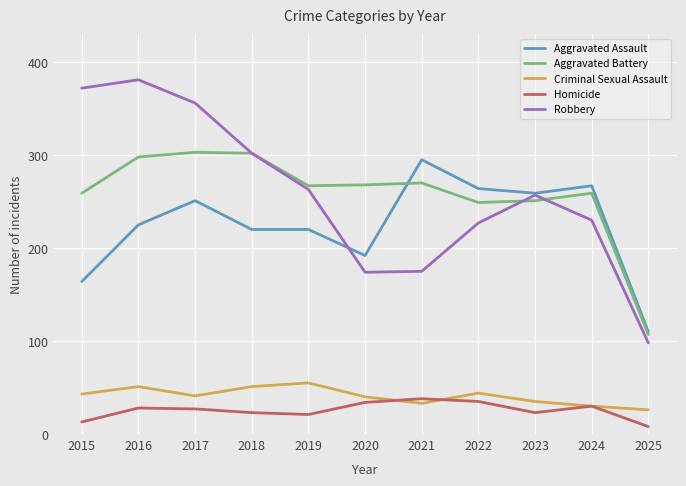

Which category has the highest value across all series?

2016